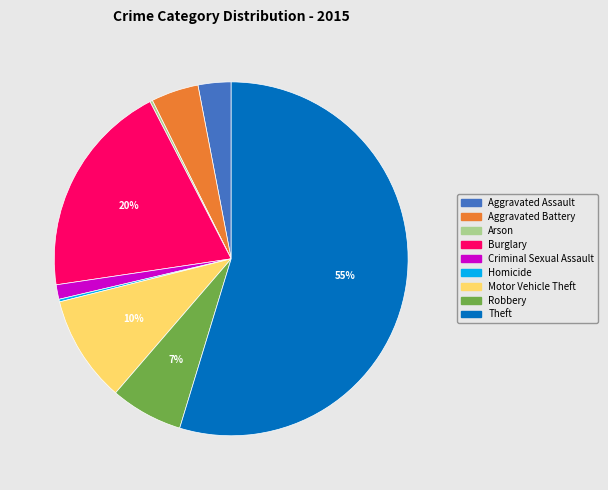

Between Burglary and Theft, which is larger?

Theft